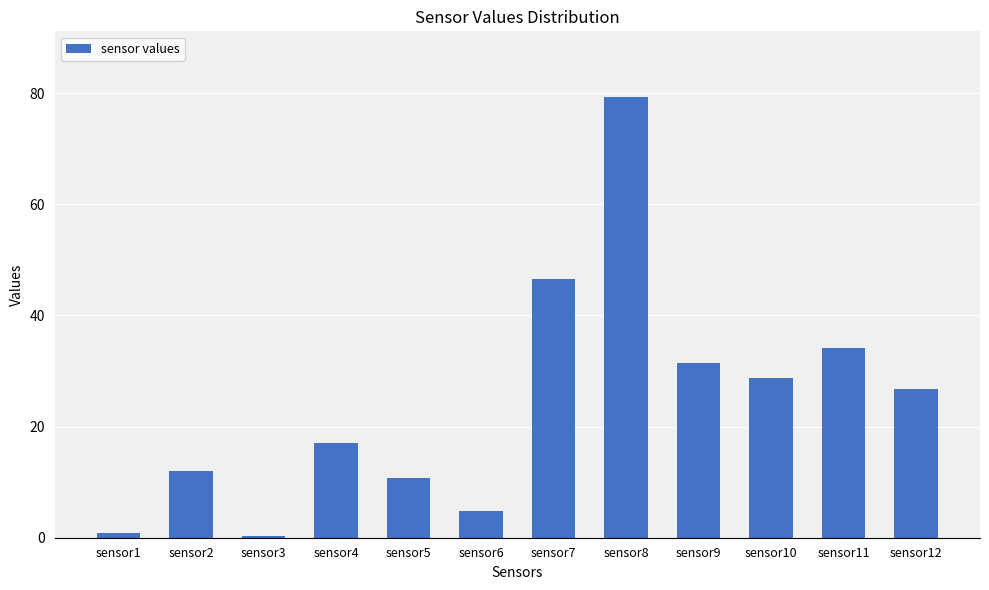

What is the maximum value shown in the chart?

79.3